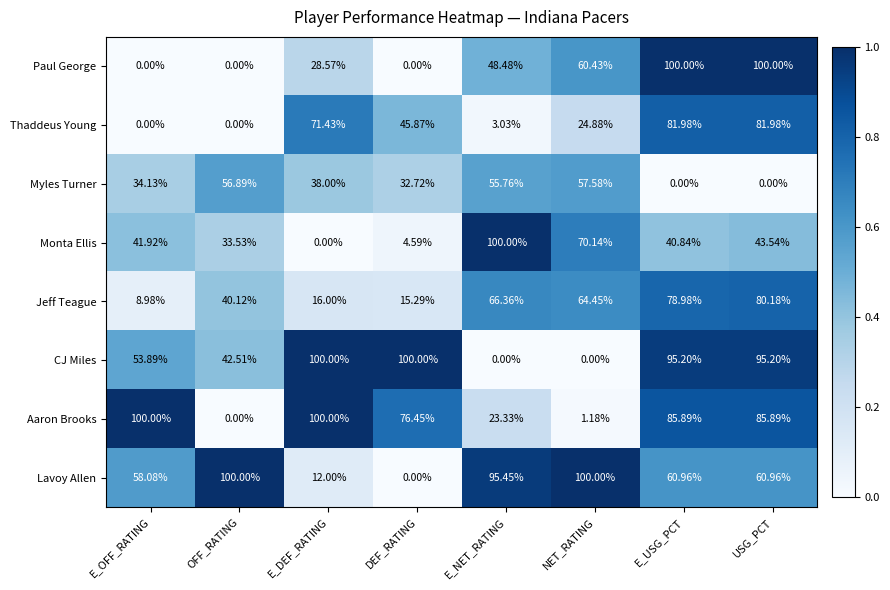

How many distinct data groups are displayed?

8